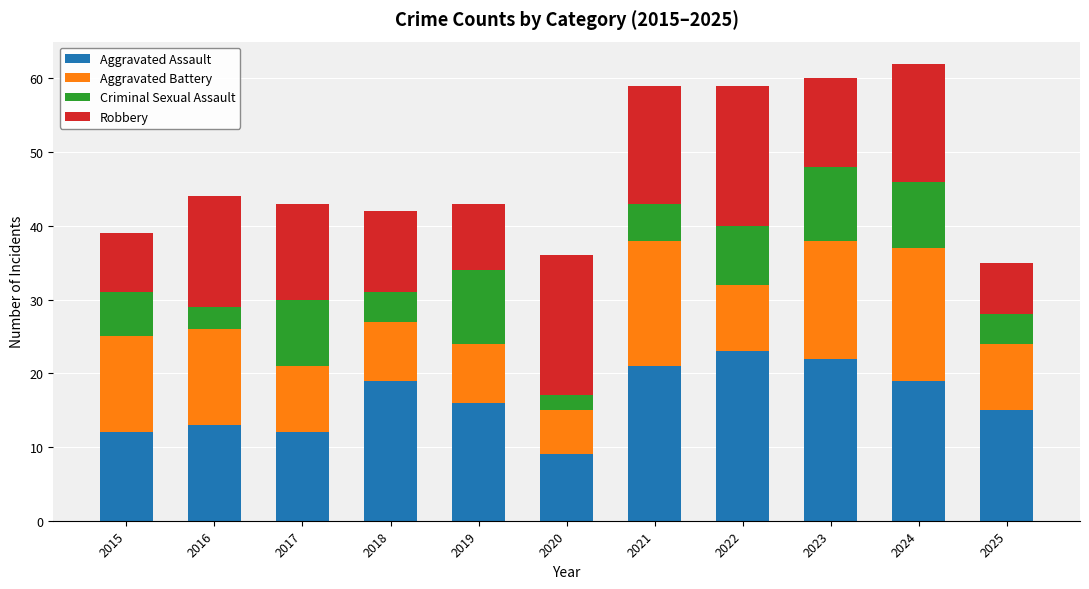

What is the total value across all series at 2015?

39